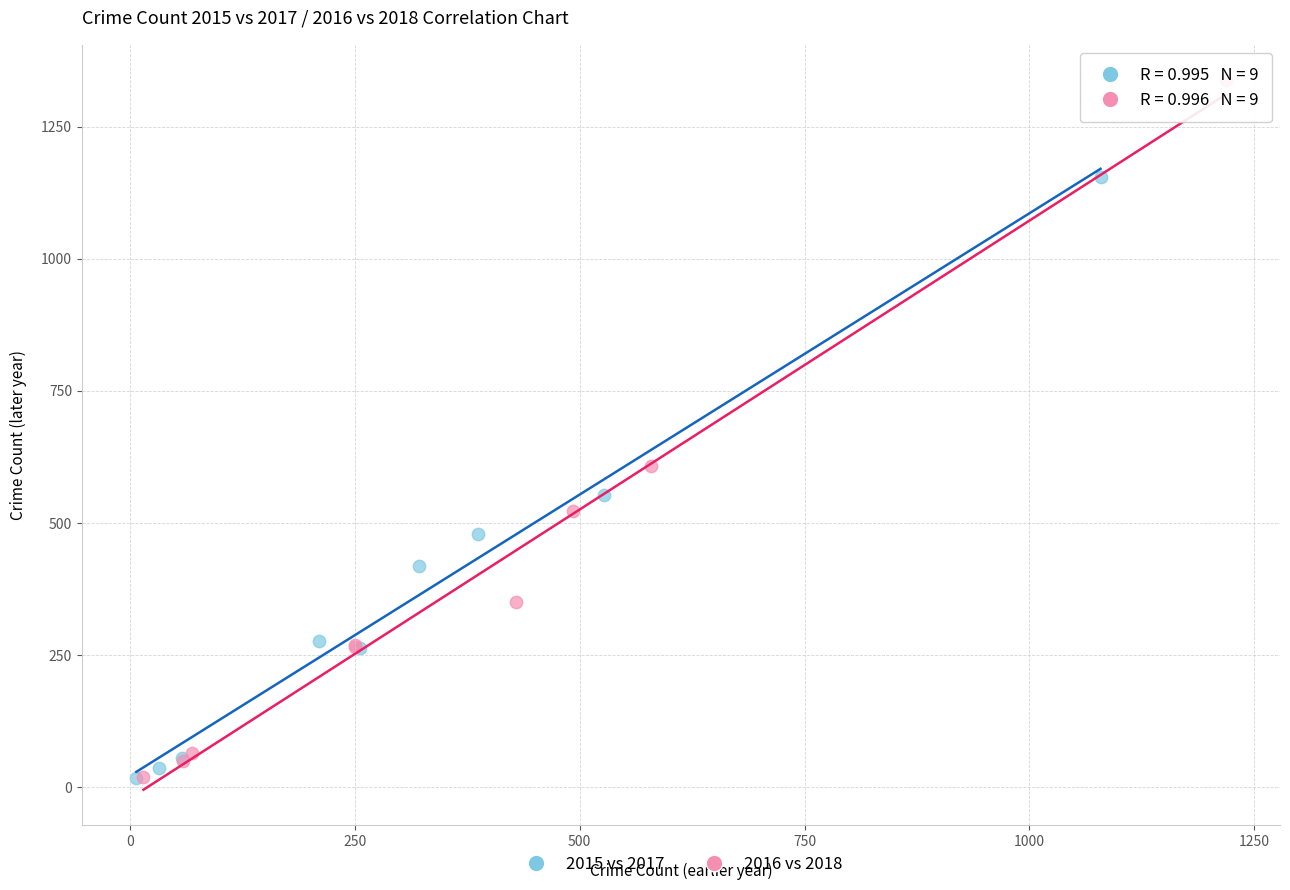

What are all the series names shown in the legend?

2015 vs 2017, 2016 vs 2018